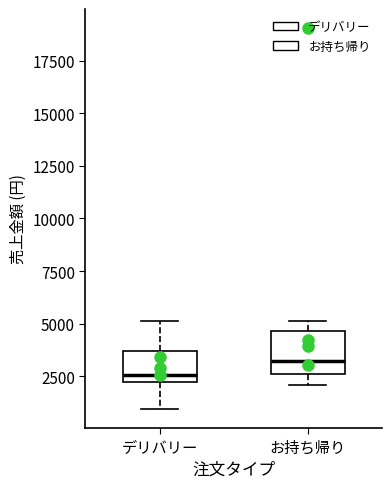

Which box has the highest median line?

お持ち帰り